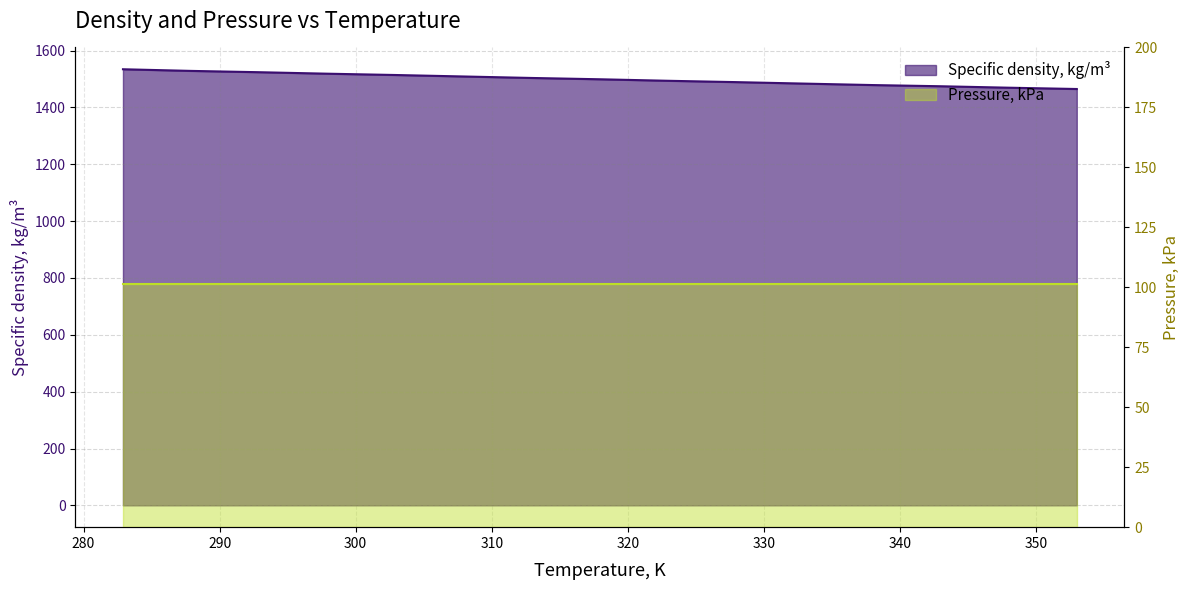

Which label corresponds to the smallest value in the chart?

353.0